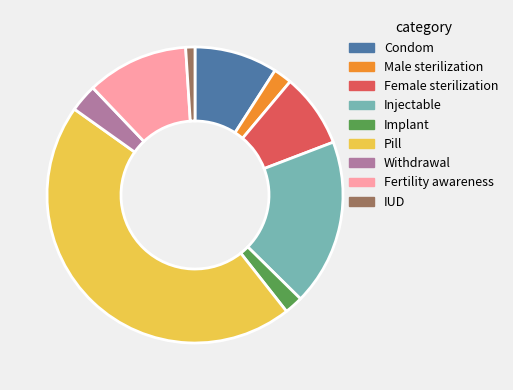

Which category has the biggest portion of the pie?

Pill